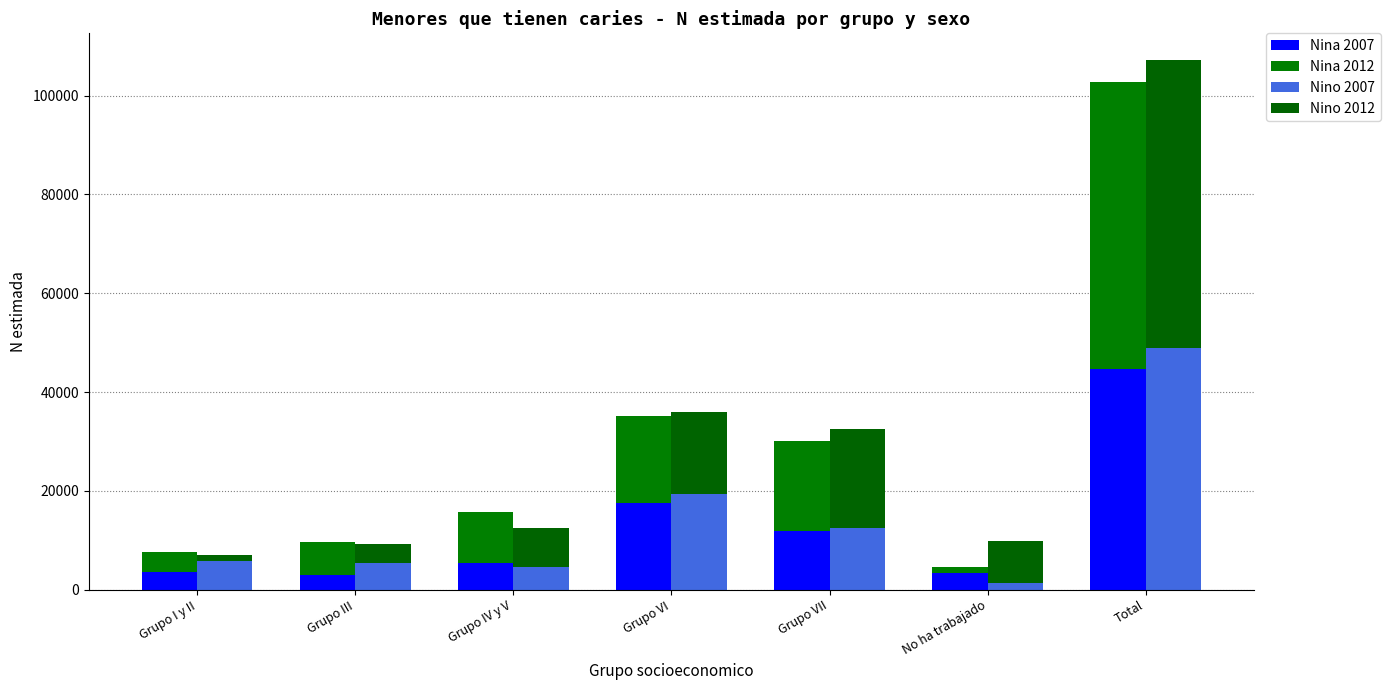

True or false: Nino 2012 has a value of 8884 at Grupo VI.

False